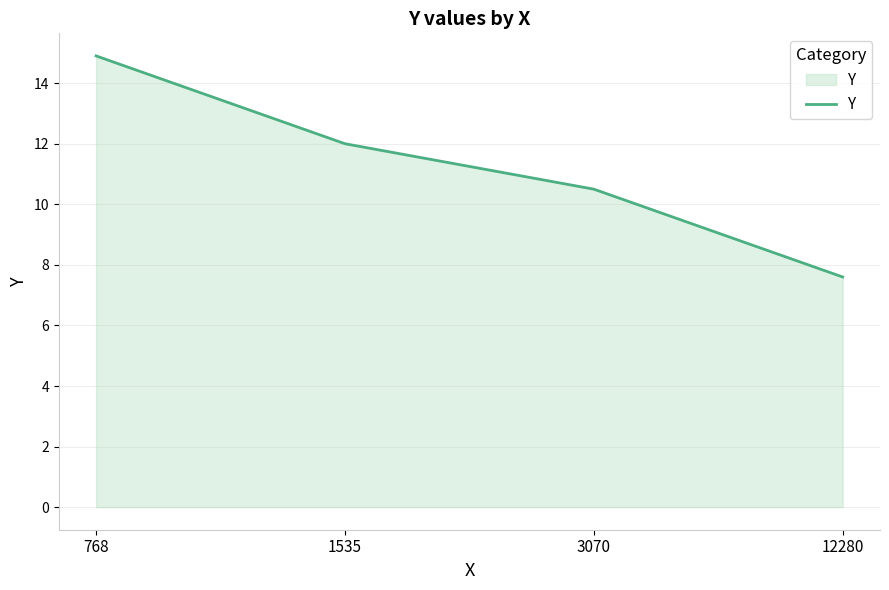

List the labels in order of value, smallest first.

12280, 3070, 1535, 768